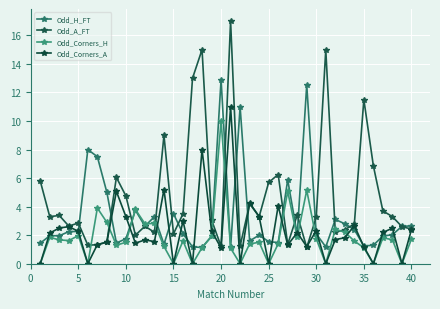

How many intersections are there between Odd_A_FT and Odd_Corners_H?

12